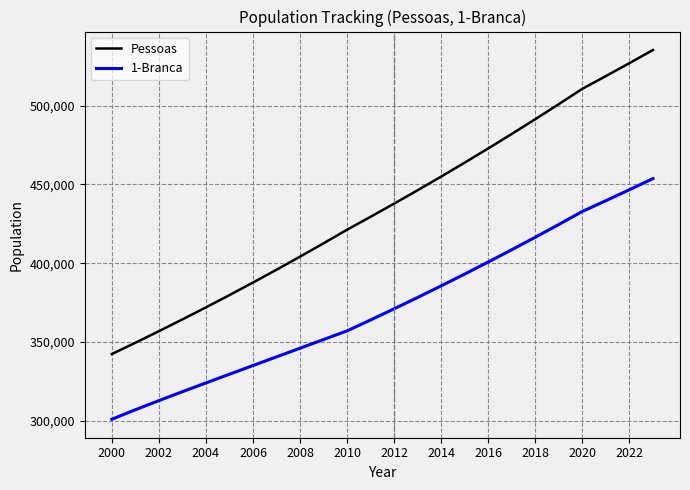

Which series has the largest range (max minus min)?

Pessoas